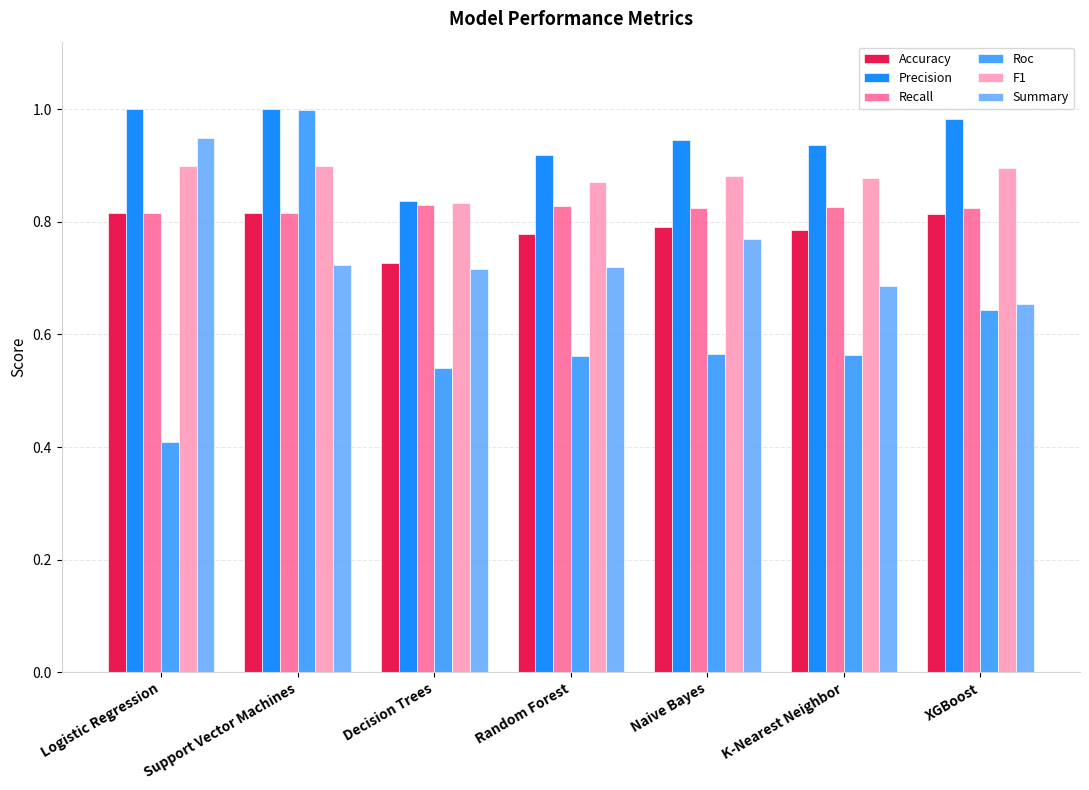

At which category is the sum across all series the highest?

Support Vector Machines